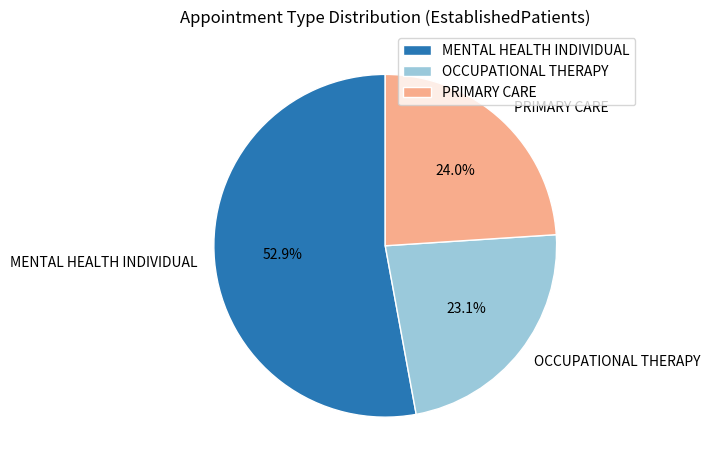

To the nearest percent, what percentage of the pie is OCCUPATIONAL THERAPY?

23%